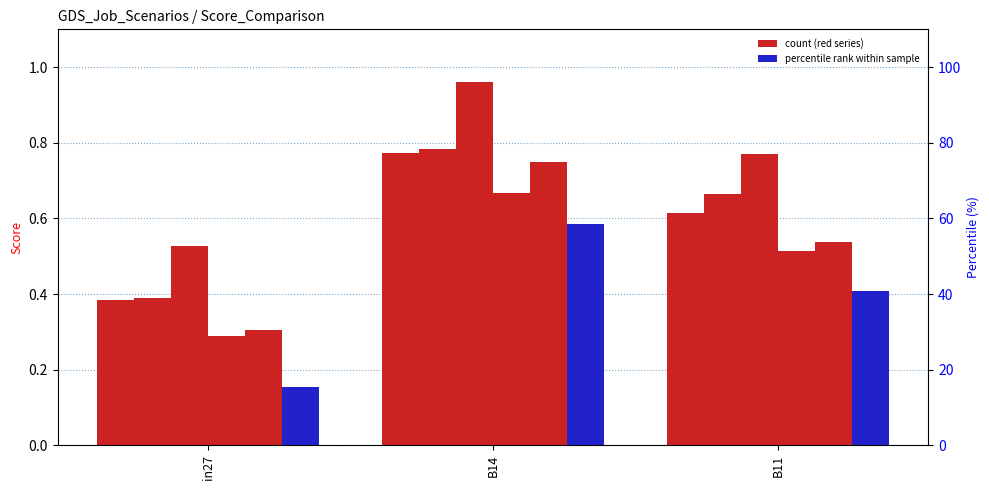

Reading right to left, what are all the values shown in this chart?

job680_scenario0_1422: B11=0.6	B14=0.8	in27=0.4
job682_scenario0_1424: B11=0.7	B14=0.8	in27=0.4
job685_scenario3_1439: B11=0.8	B14=1.0	in27=0.5
job686_scenario0_1442: B11=0.5	B14=0.7	in27=0.3
job688_scenario2_1450: B11=0.5	B14=0.8	in27=0.3
job689_scenario0_1452: B11=0.4	B14=0.6	in27=0.2